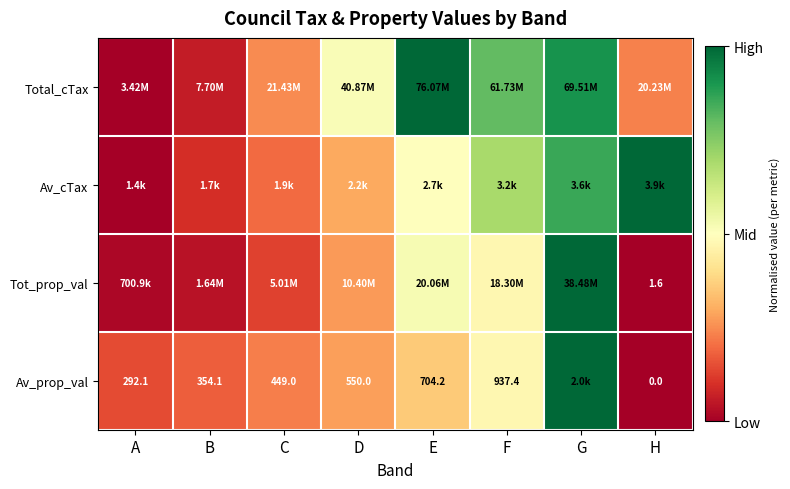

The value of Total_cTax at G is 0.9. True or false?

True